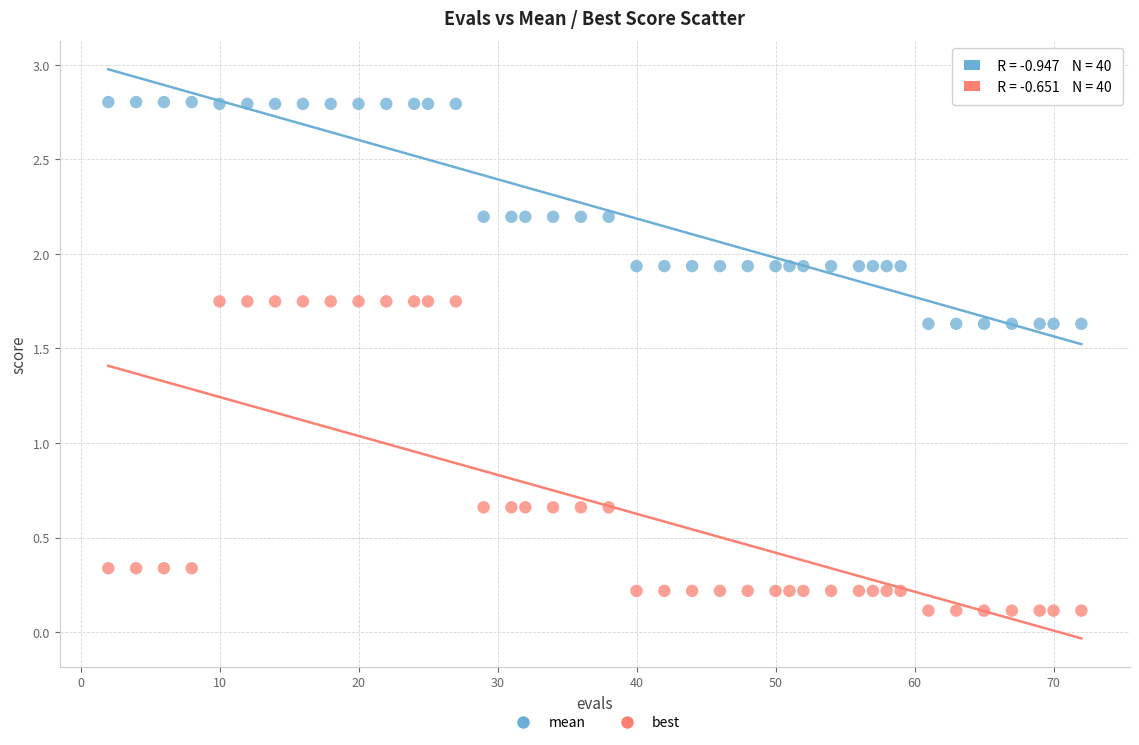

Which series has the largest Y range (max minus min)?

best